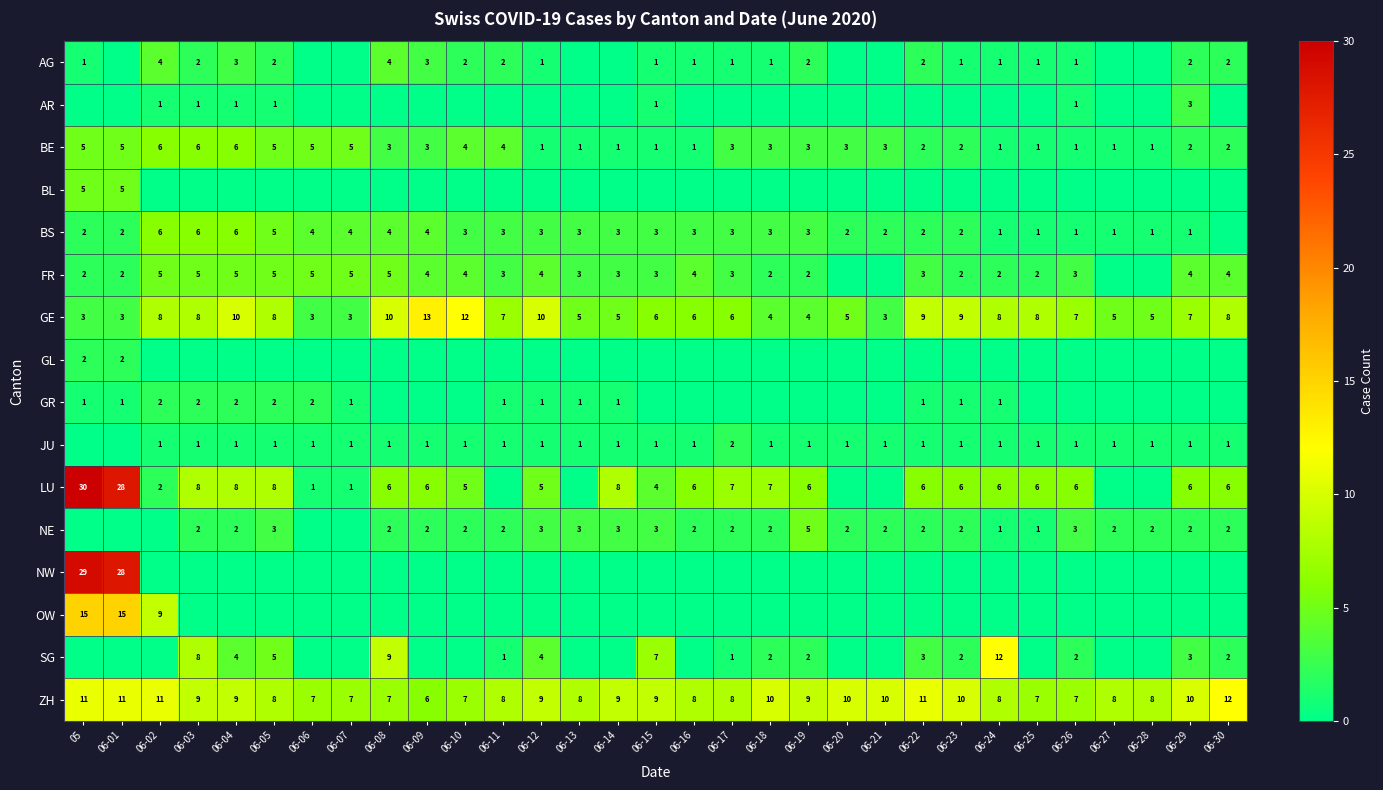

Which series has the largest total across all categories?

ZH